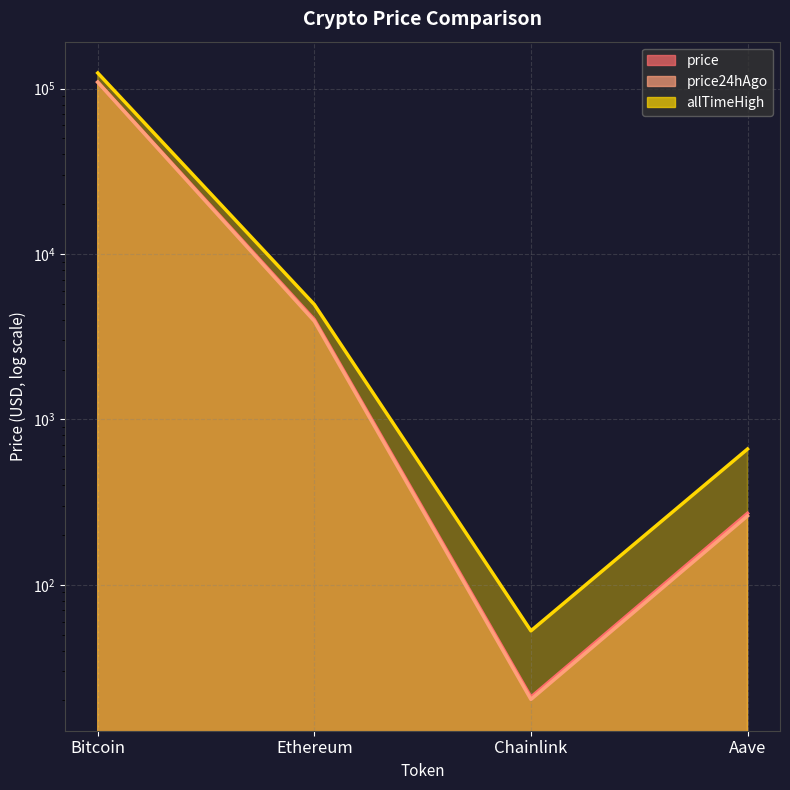

Rank the series at Bitcoin from highest to lowest value.

allTimeHigh, price, price24hAgo